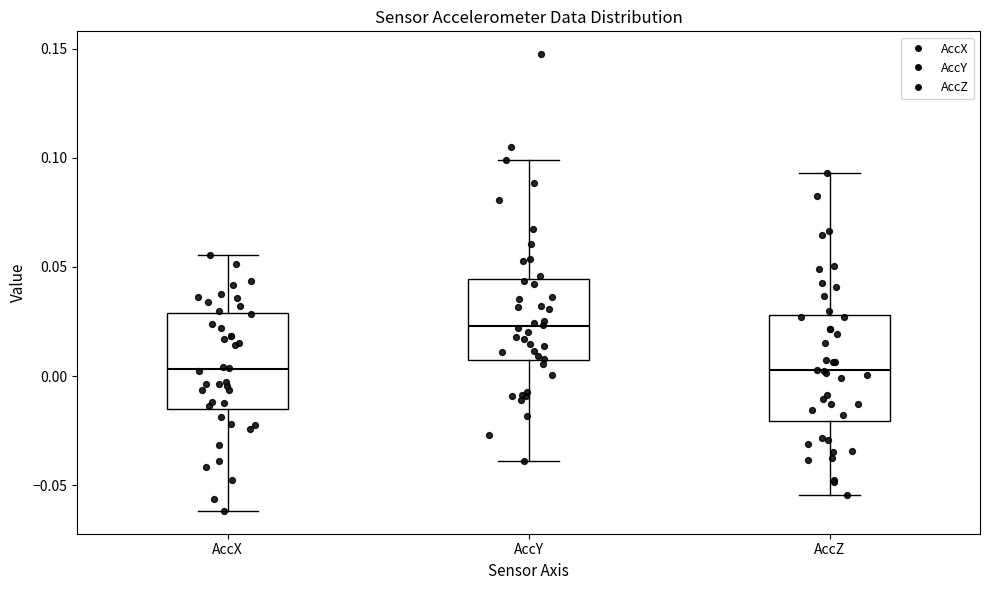

Which box has the highest median line?

AccY